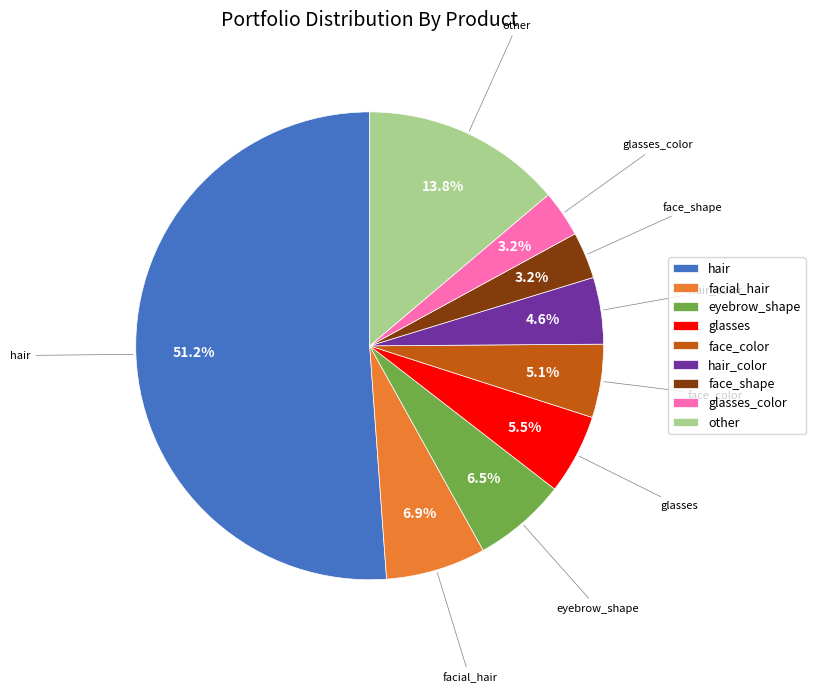

Which has a higher value, face_shape or hair_color?

hair_color